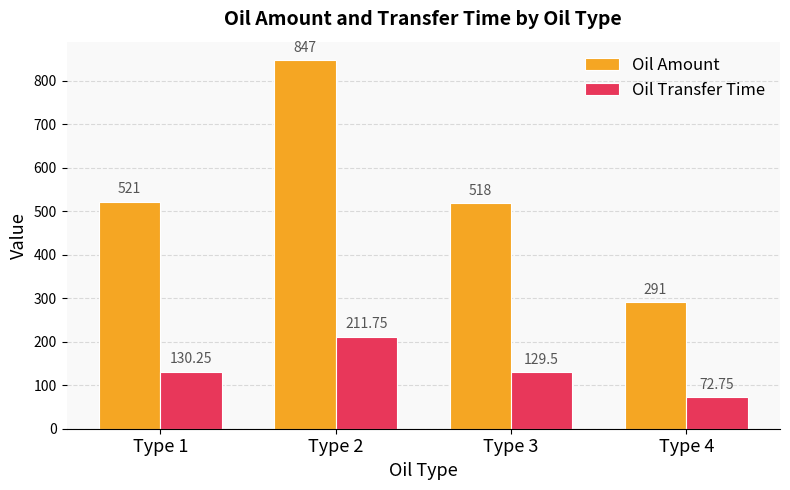

Which category has the highest value across all series?

Type 2